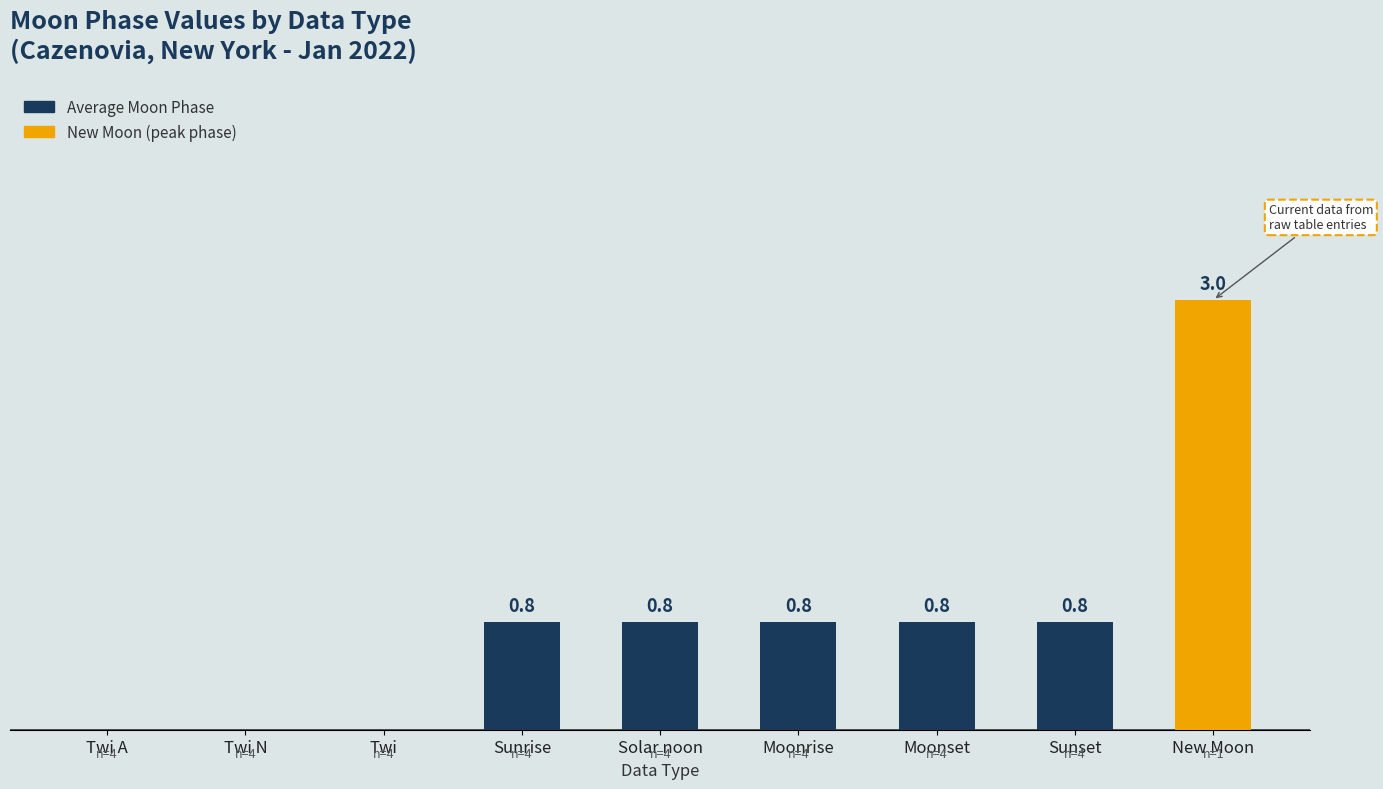

Which has a higher value, Twi A or Sunrise?

Sunrise